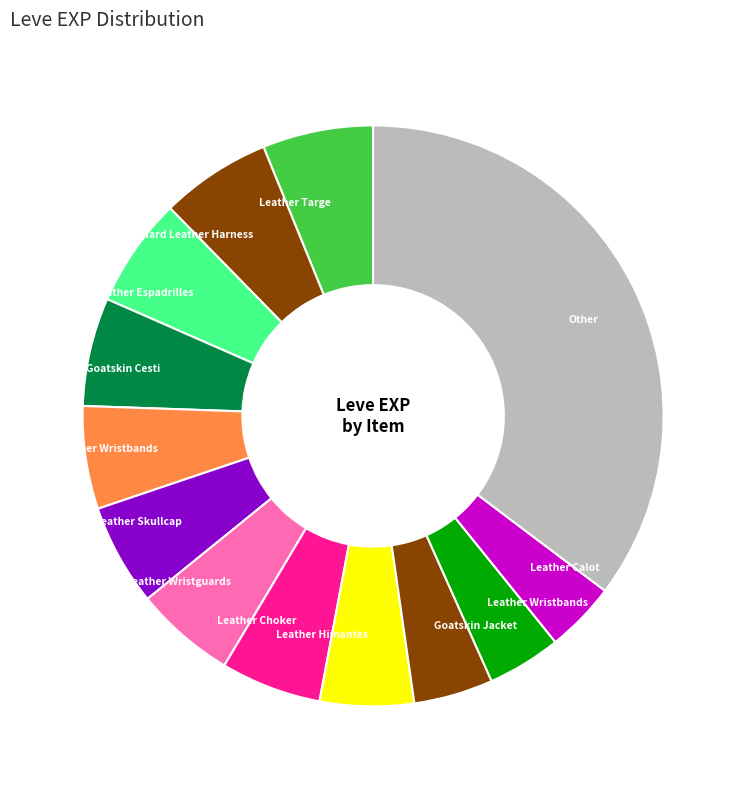

Is Leather Choker the majority of the pie?

No